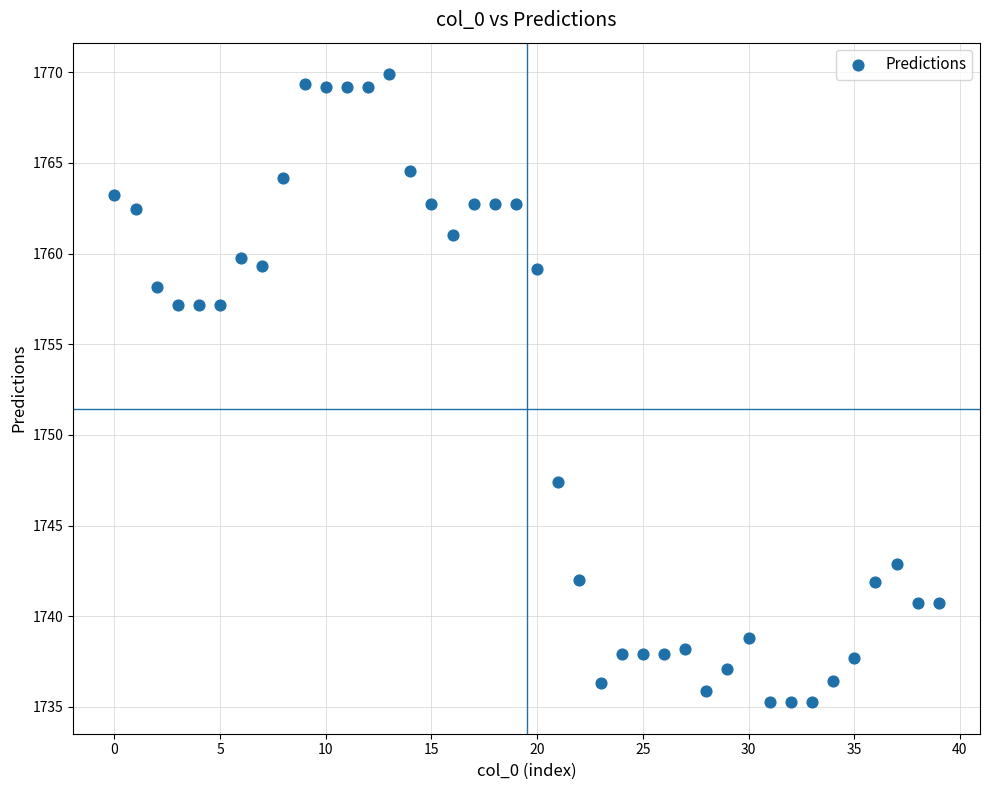

What Y value in the scatter plot is closest to 1752?

1747.4